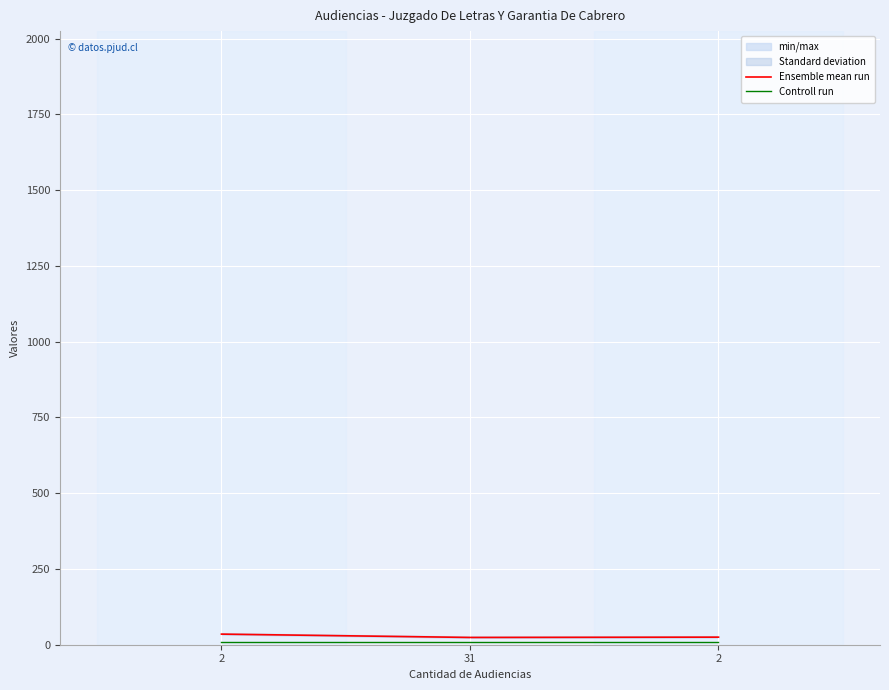

At how many categories does at least one series exceed 24?

2